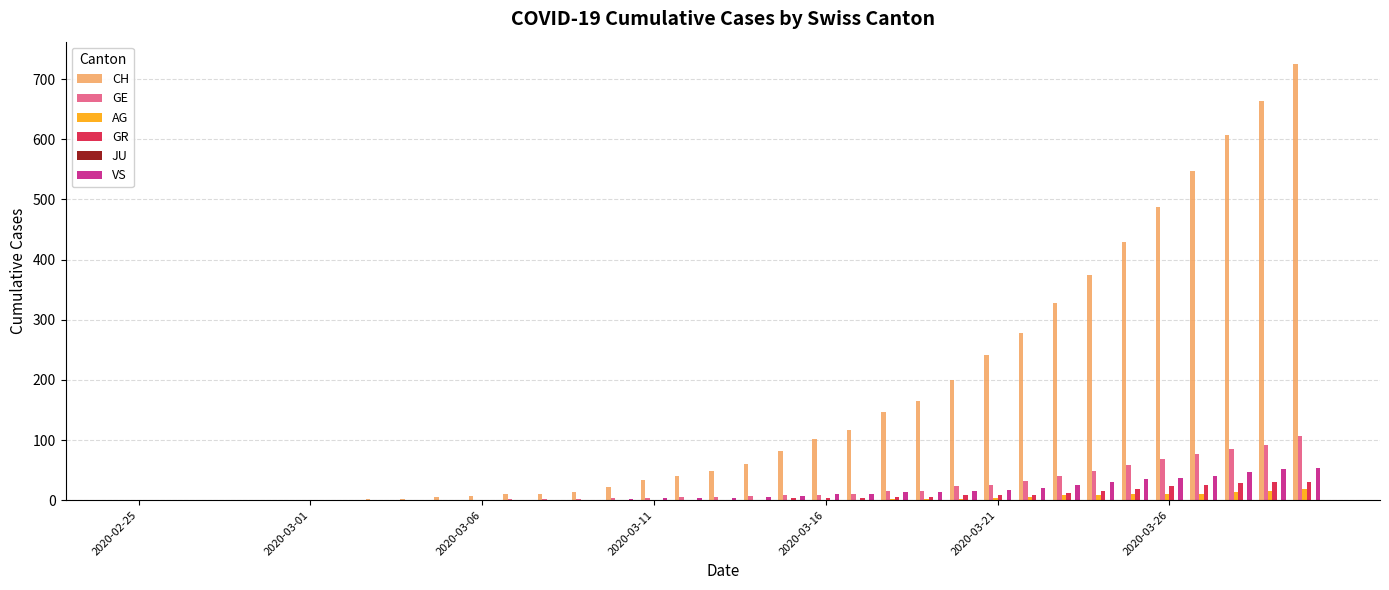

What is the sum of all AG values?

115